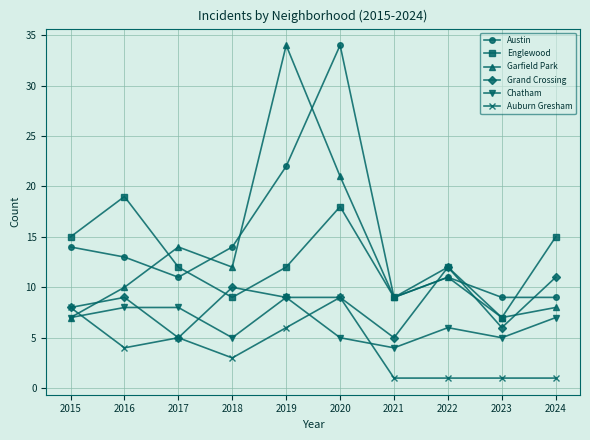

What is the average value of the Austin series?

15